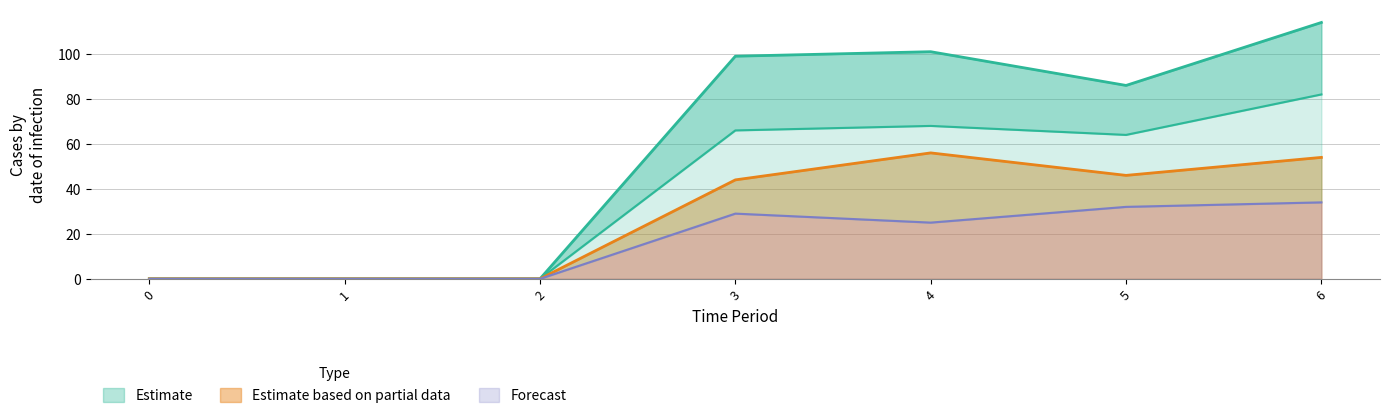

Which series has the largest total across all categories?

Estimate